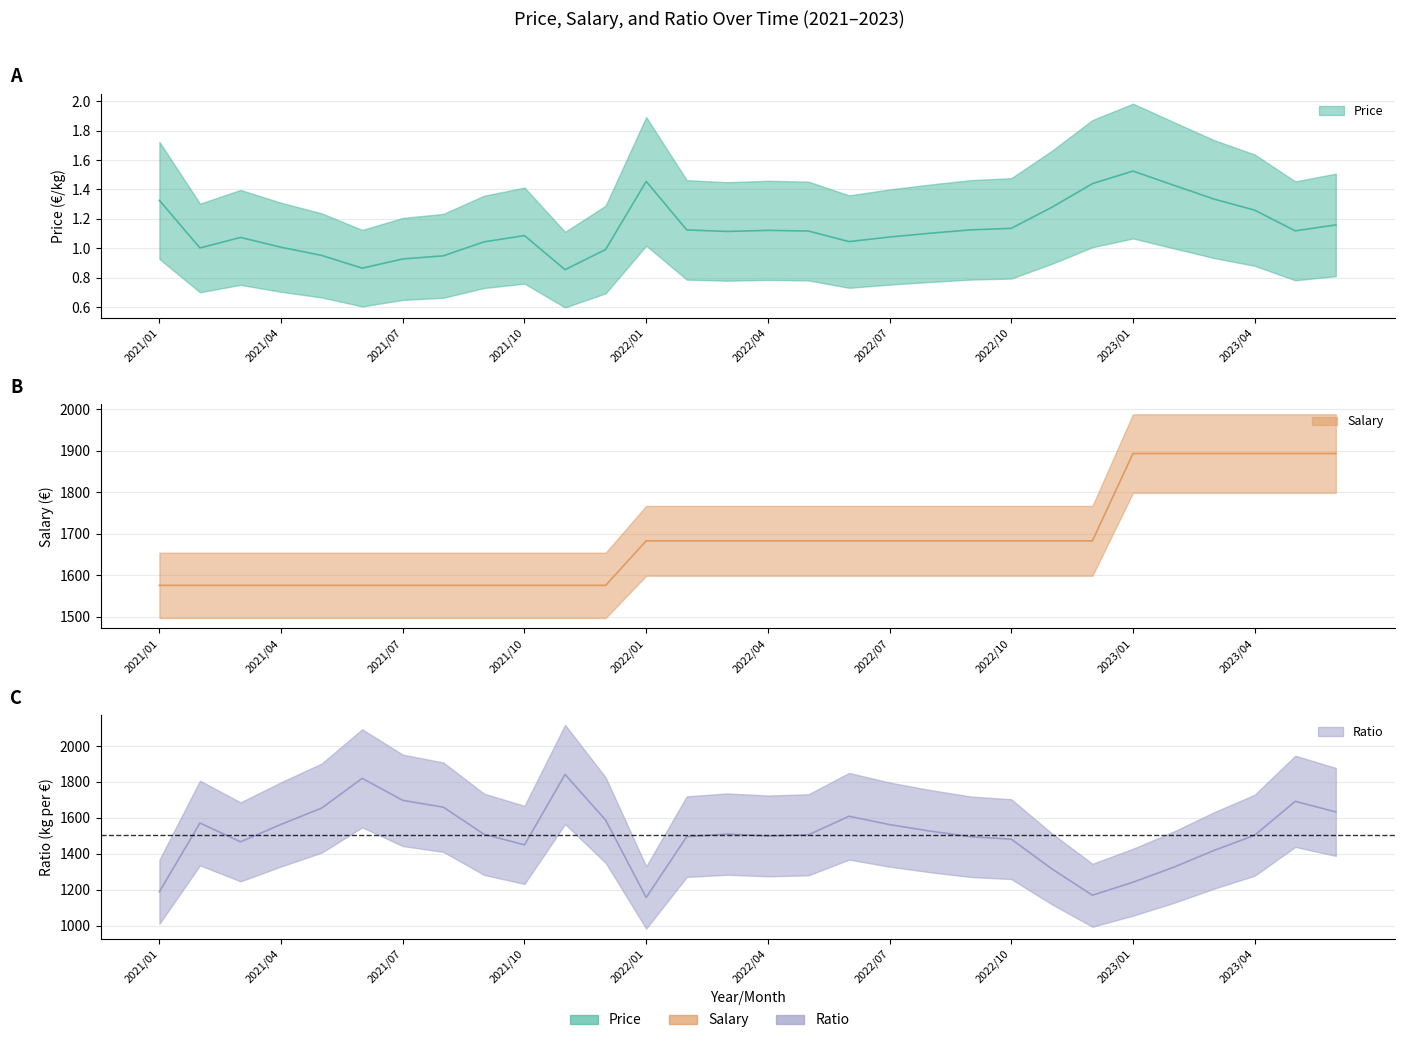

What is the difference between the second highest and minimum values in the Price series?

0.6